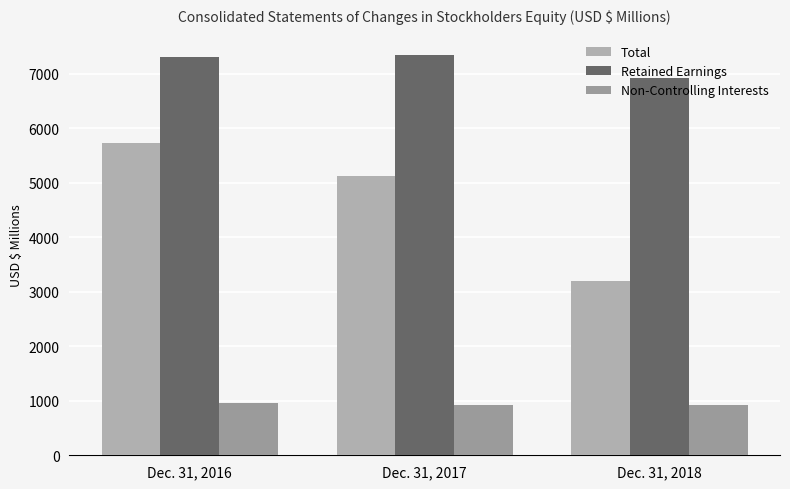

Which series has the widest spread of values?

Total